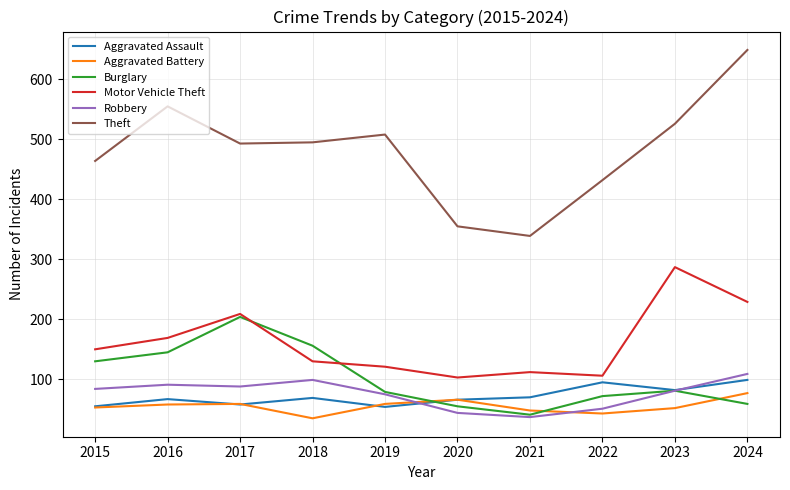

What is the difference between the maximum and minimum values in the Aggravated Battery series?

42